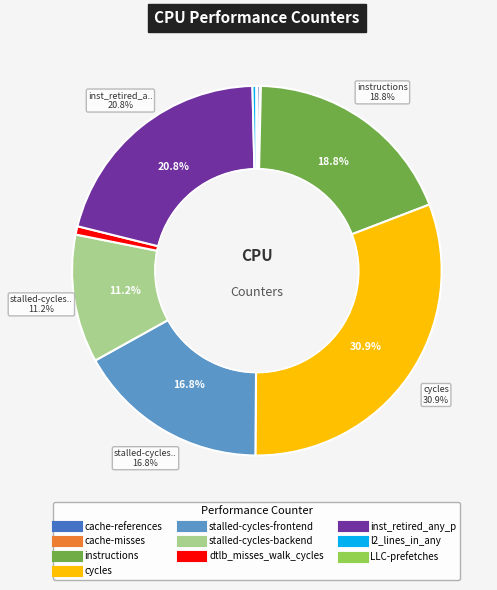

Does l2_lines_in_any account for over 50% of the chart?

No